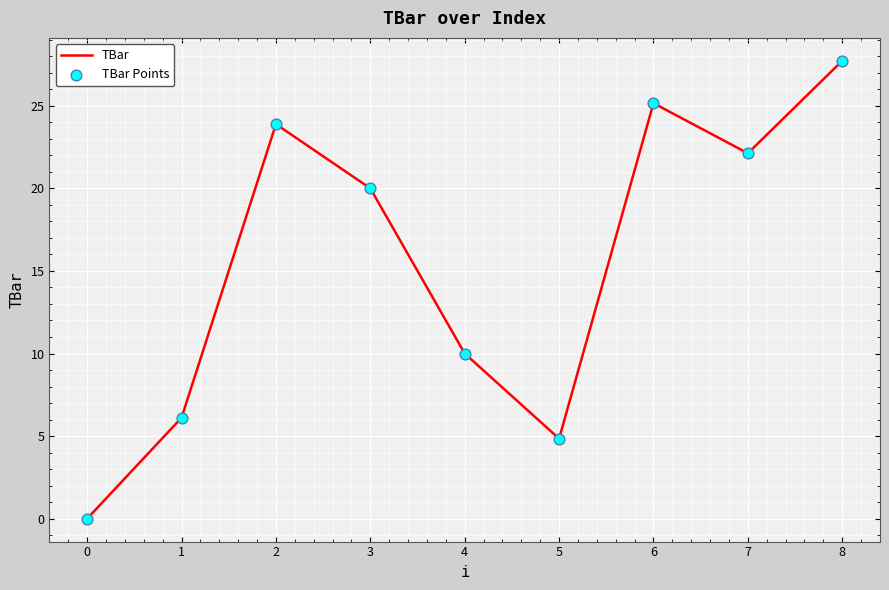

Approximately how many times larger is the value at 6 compared to 5?

5.2